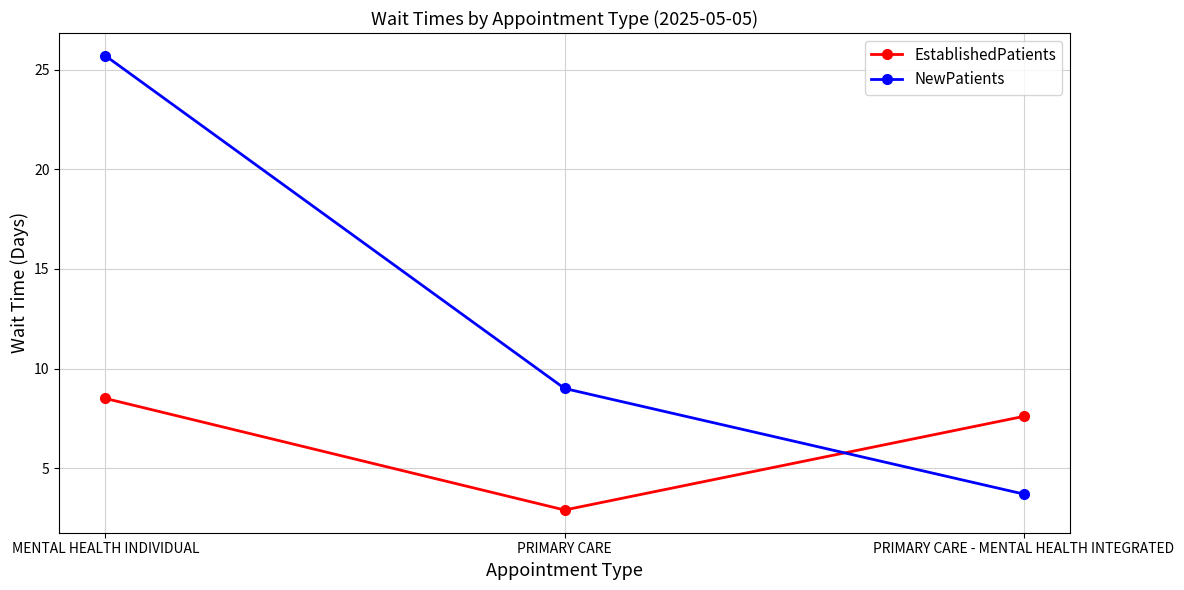

What is the sum of all NewPatients values?

38.4